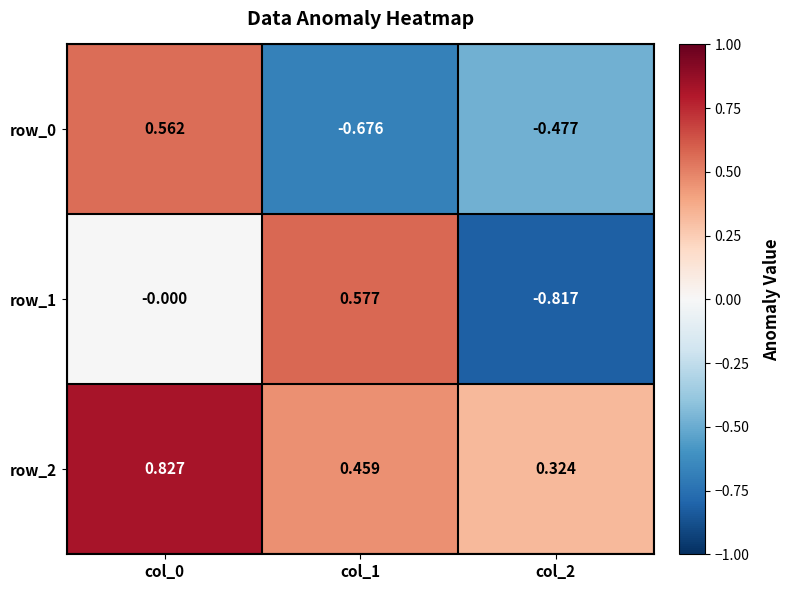

How many values in row_1 are below zero?

1